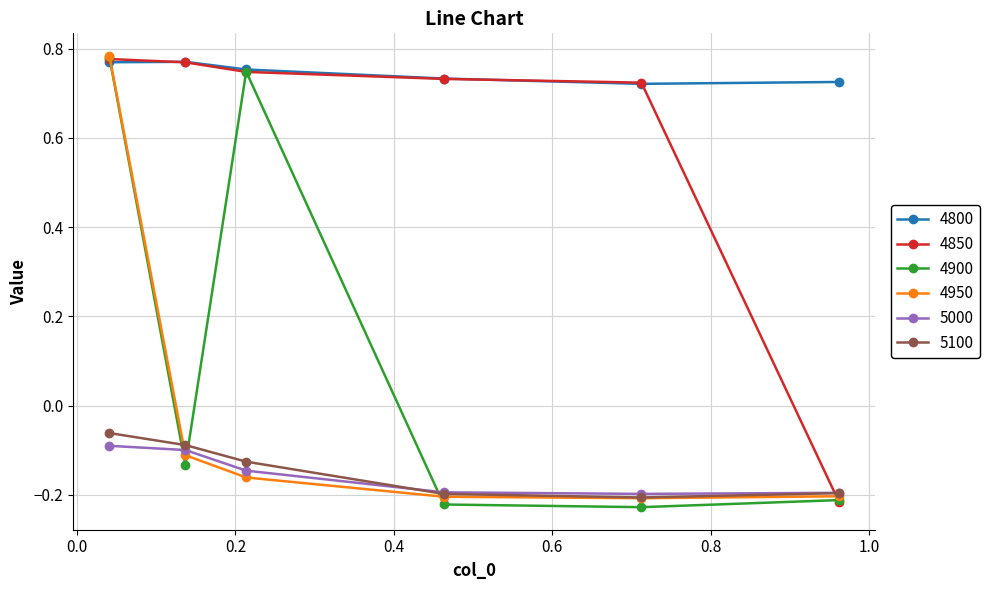

In 4900, how many points are lower than both neighbors (excluding endpoints)?

2